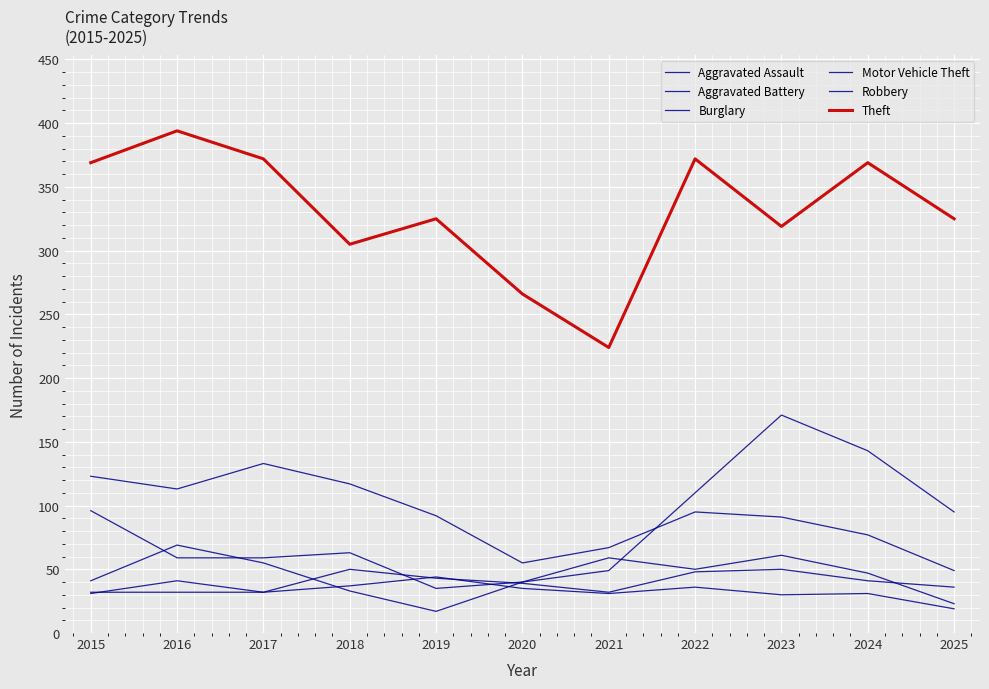

How many lines are shown in the chart?

6